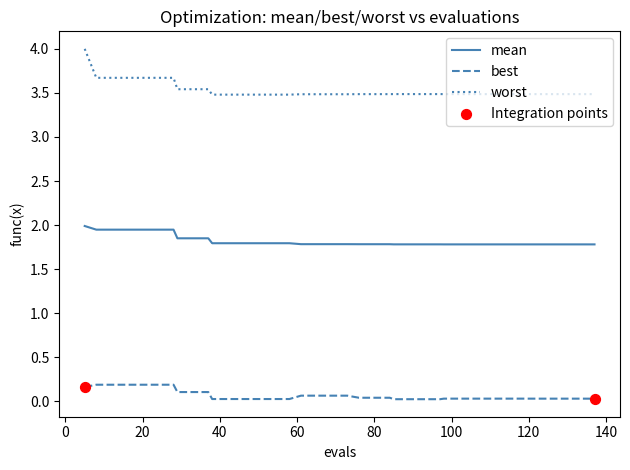

Which series has the largest total across all categories?

worst